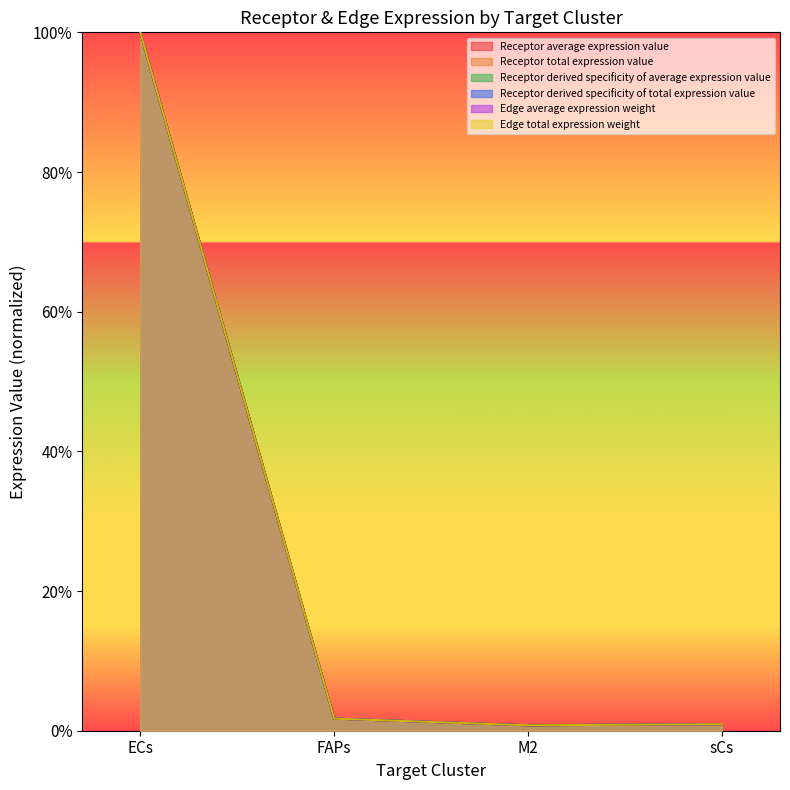

What is the sum of the Edge average expression weight values at M2 and ECs?

1.0